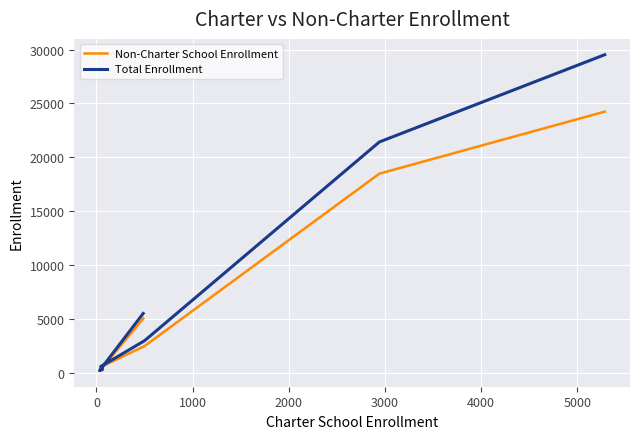

Between 2000 and 3000, which series saw the biggest shift?

Total Enrollment